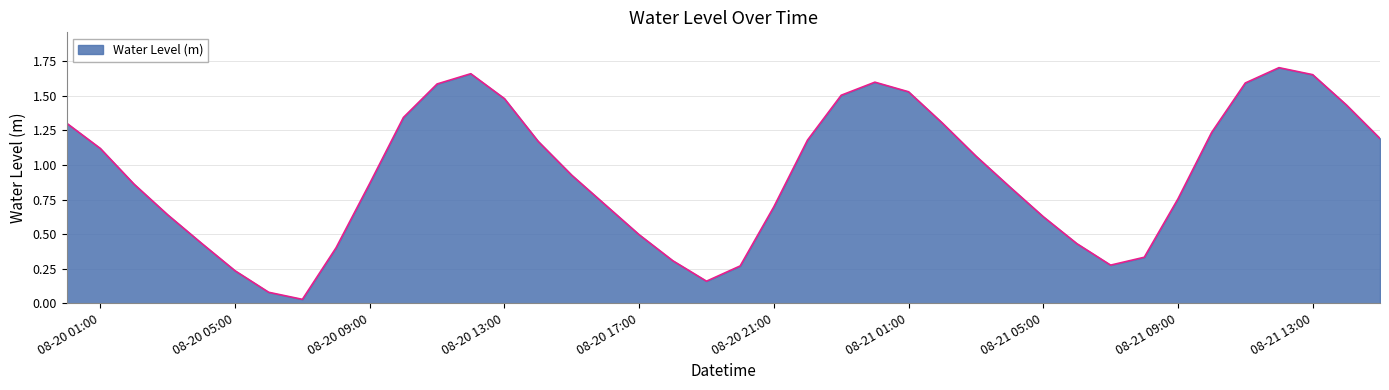

What is the value of the 37th point from the left?

1.7